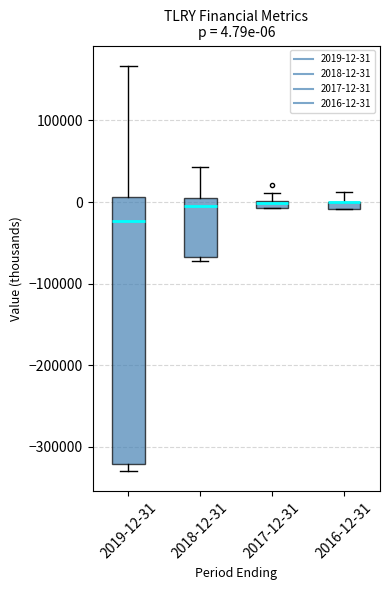

Comparing the boxes themselves (not the whiskers), which one is the tallest?

2019-12-31